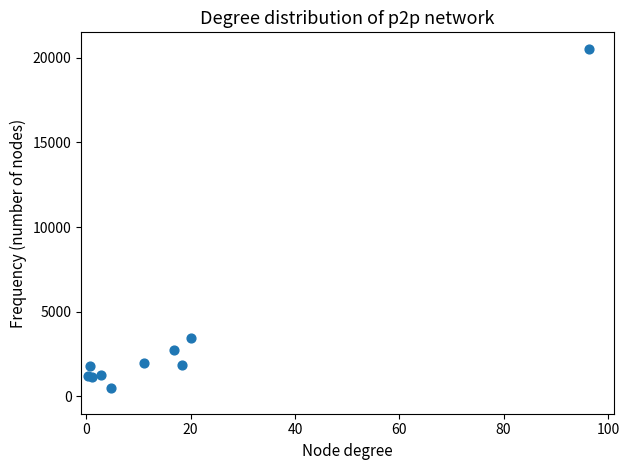

What Y value in the scatter plot is closest to 10498?

3458.9